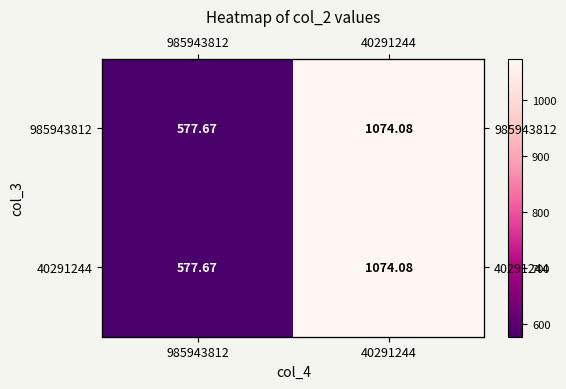

At how many categories does at least one series exceed 637?

1